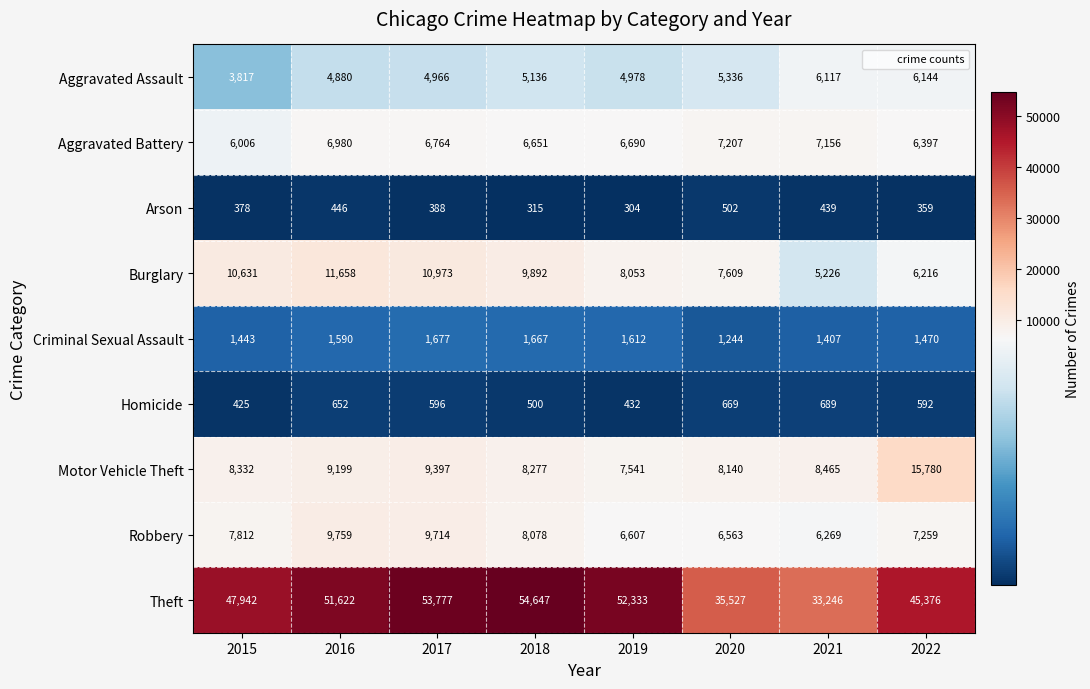

How many series are shown in this chart?

9